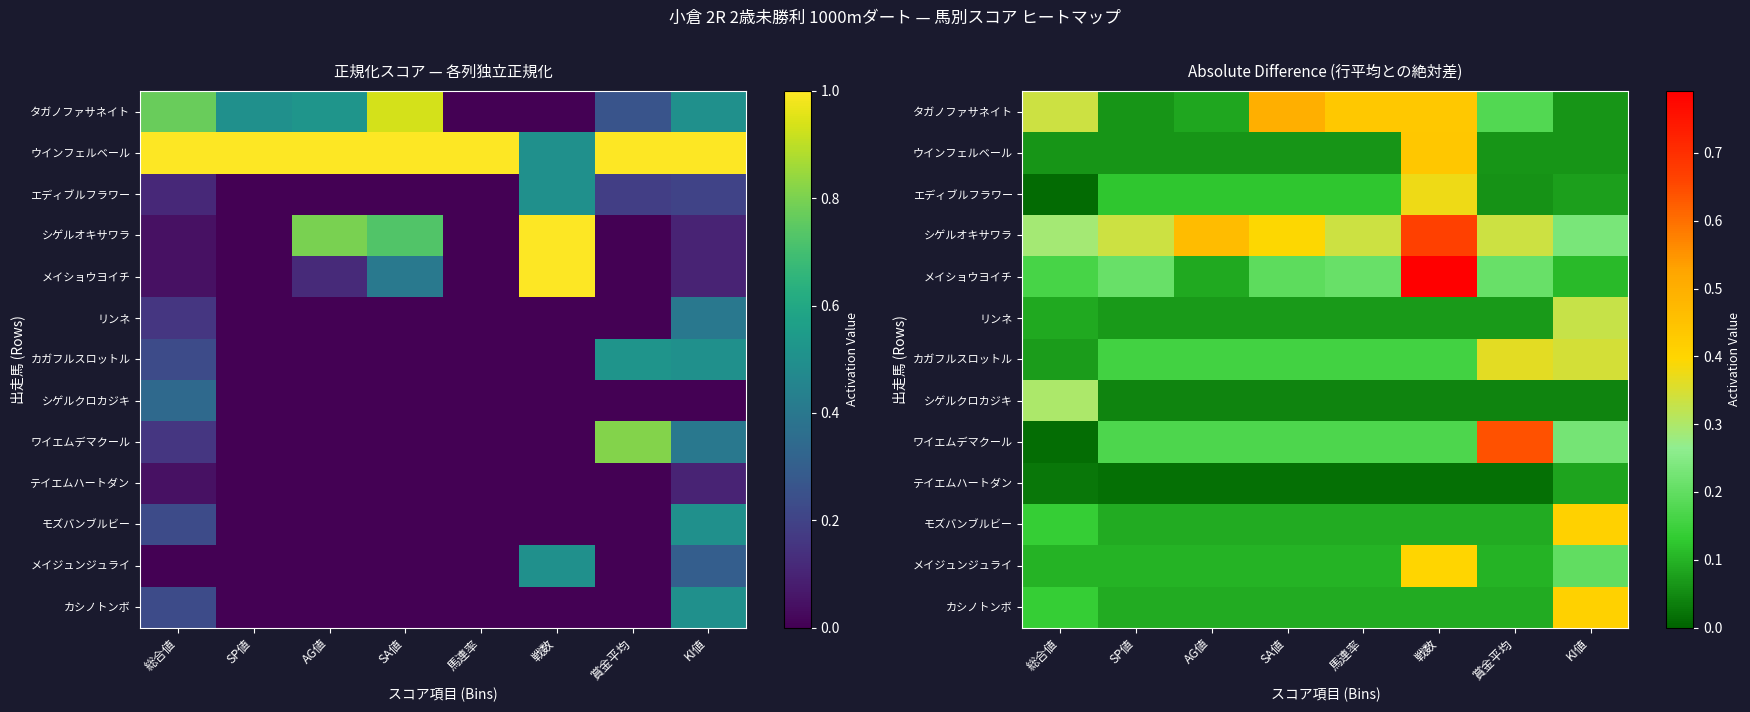

What is the total value across all series at 総合値?

1.7